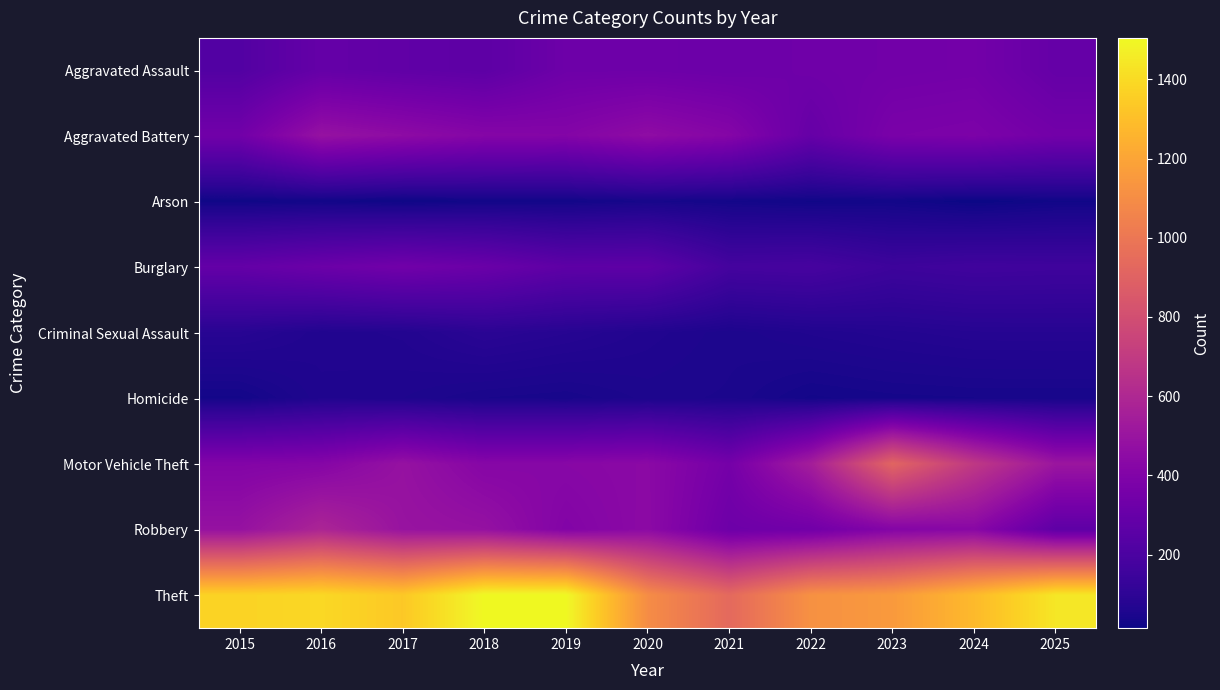

What is the spread (max minus min) of values at 2022?

1094